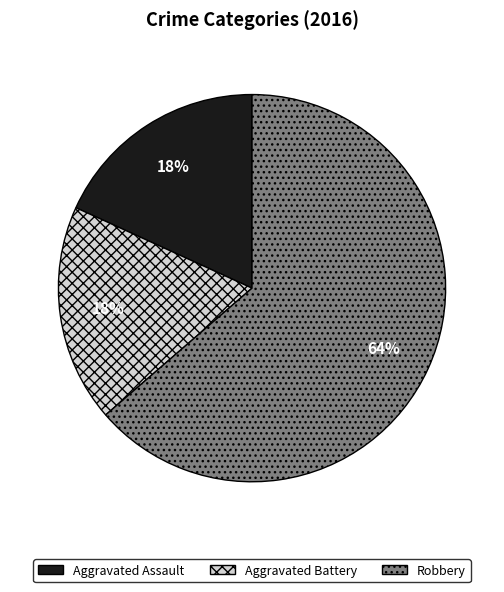

To the nearest percent, what percentage of the pie is Aggravated Battery?

18%